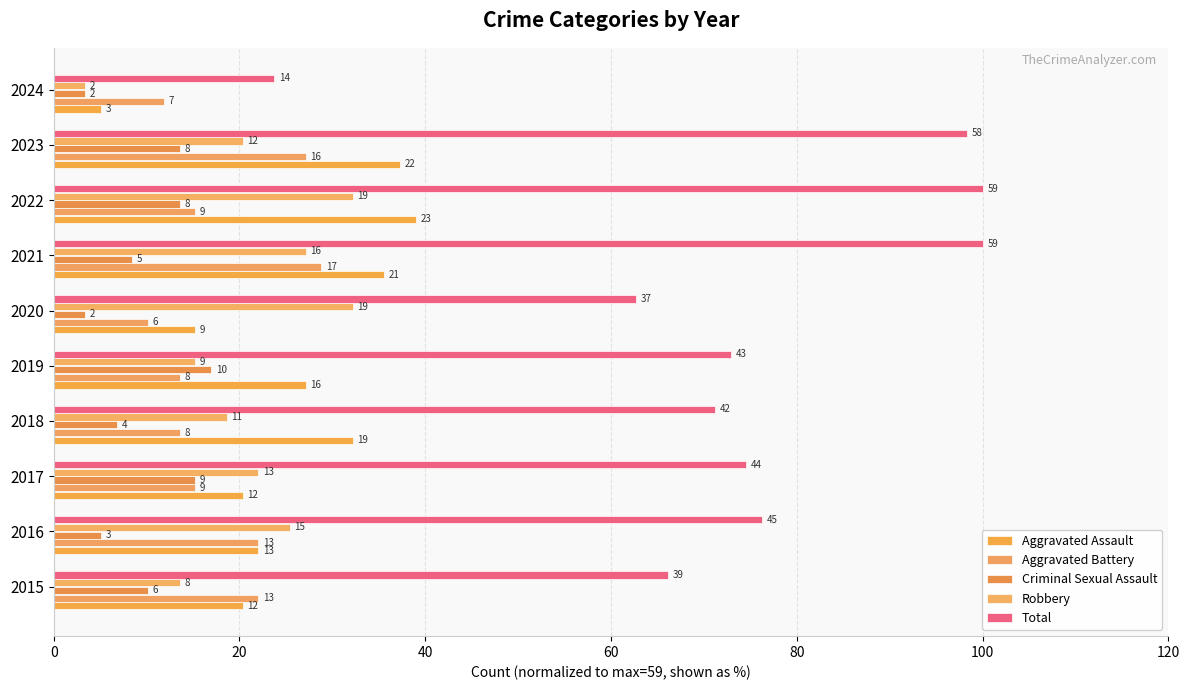

Which series has the widest spread of values?

Total